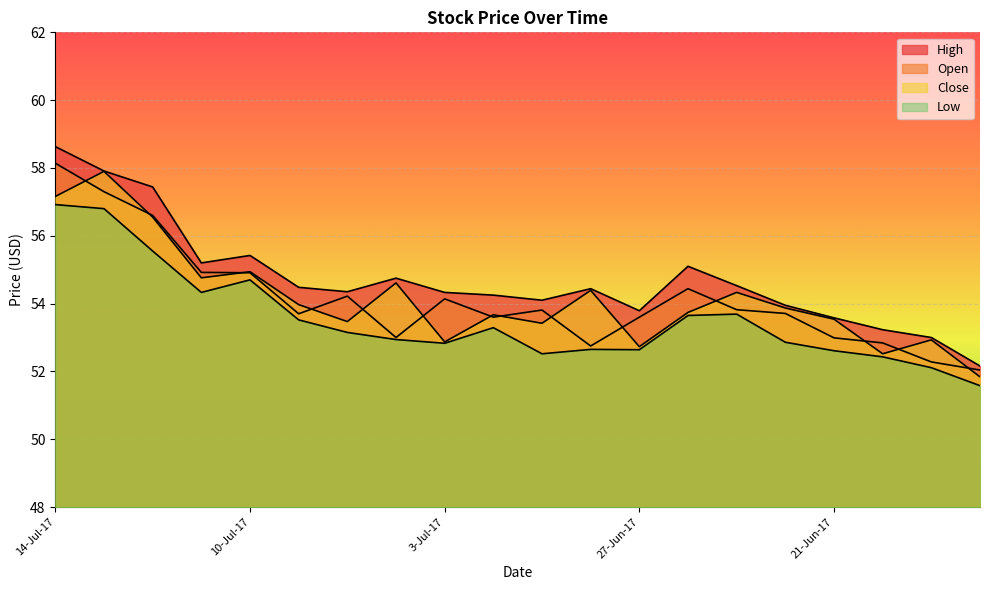

Which label corresponds to the smallest value in the chart?

16-Jun-17